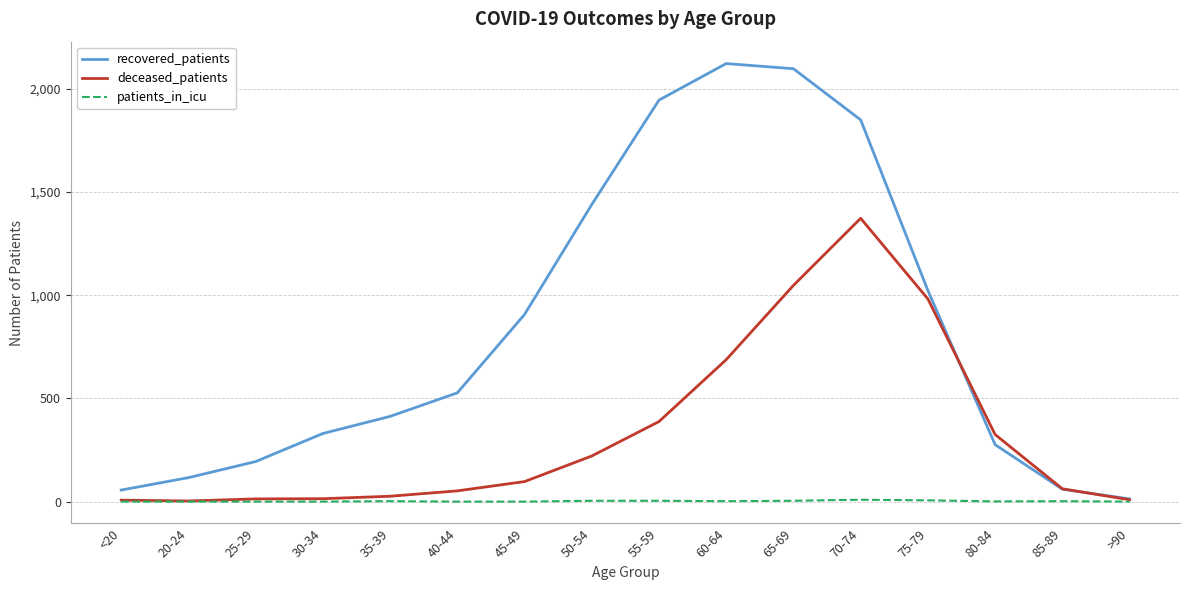

Which series has the largest total across all categories?

recovered_patients